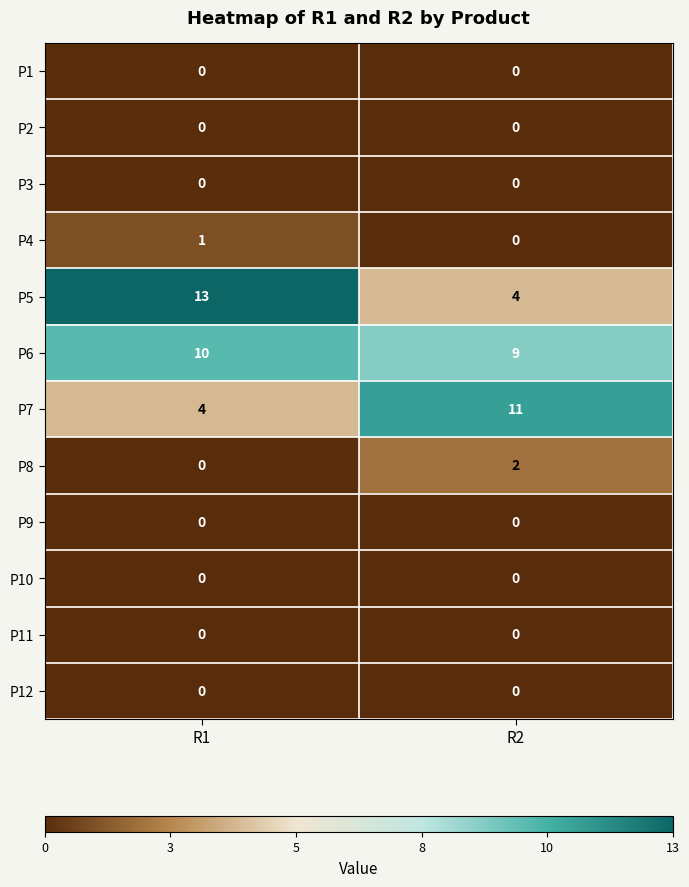

How many categories are shown in the chart?

2